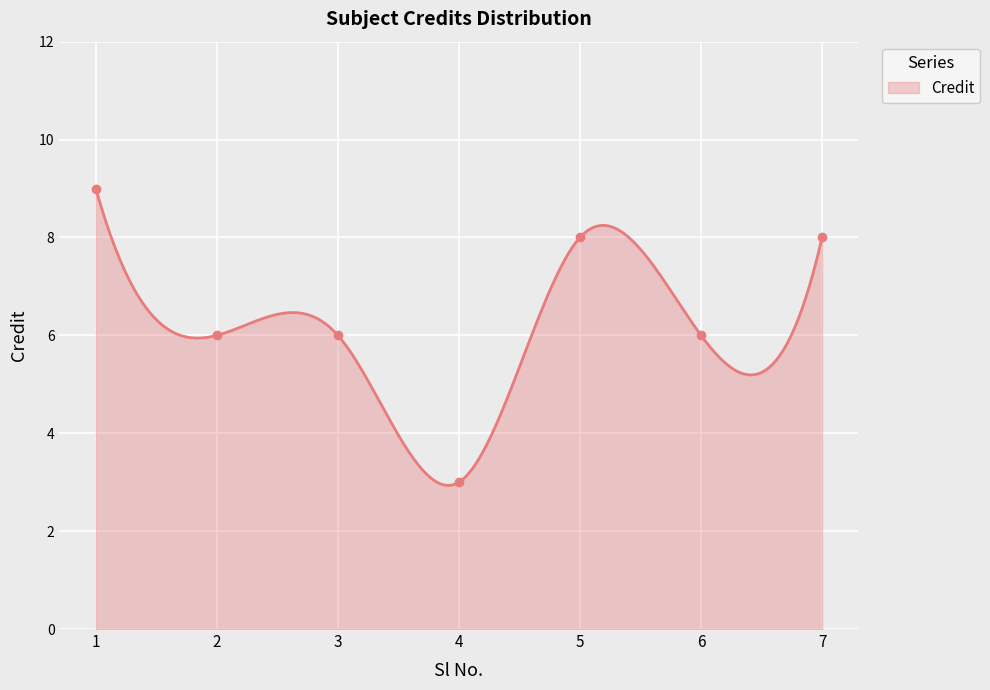

What is the maximum value for Credit?

9.0